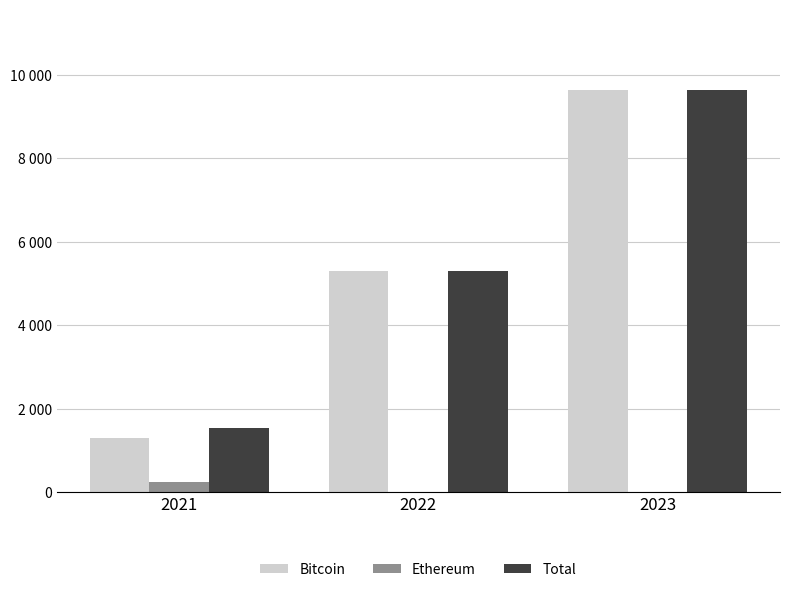

What are all the series names shown in the legend?

Bitcoin, Ethereum, Total